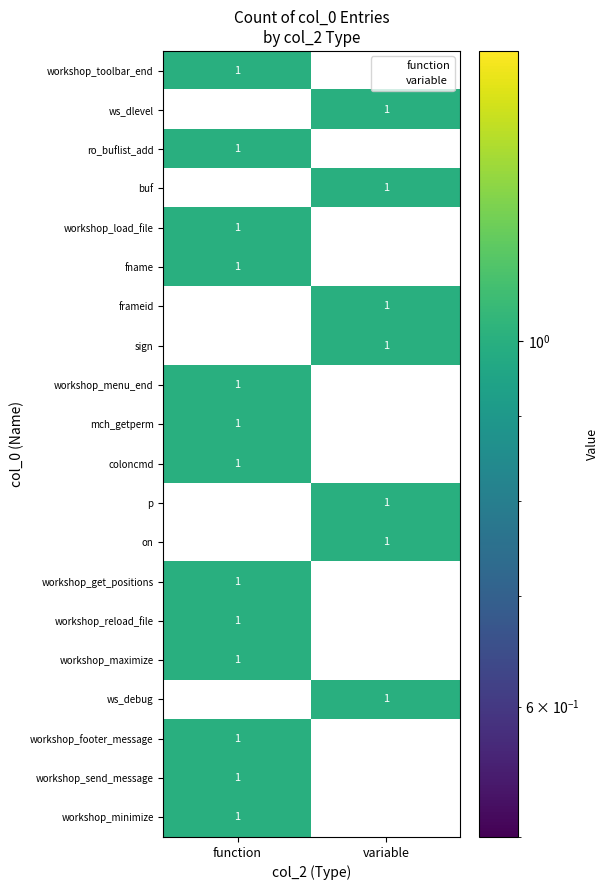

At which label does workshop_menu_end reach its peak?

function